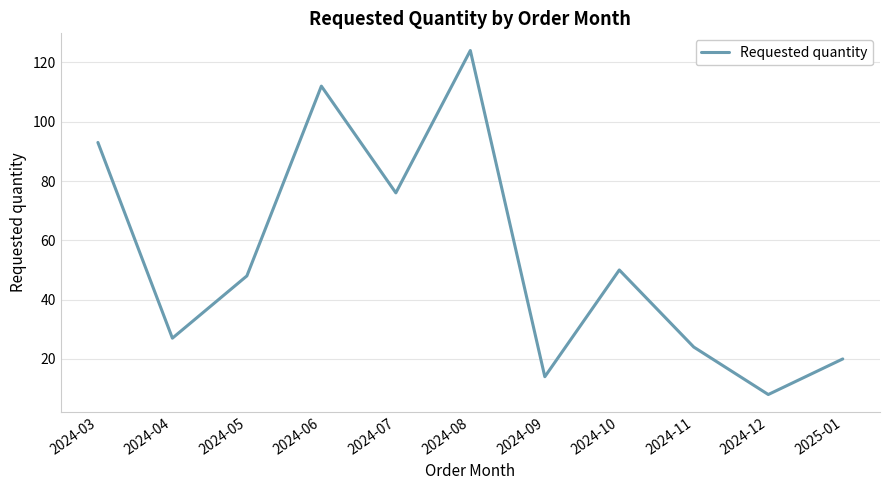

How many lines are shown in the chart?

1